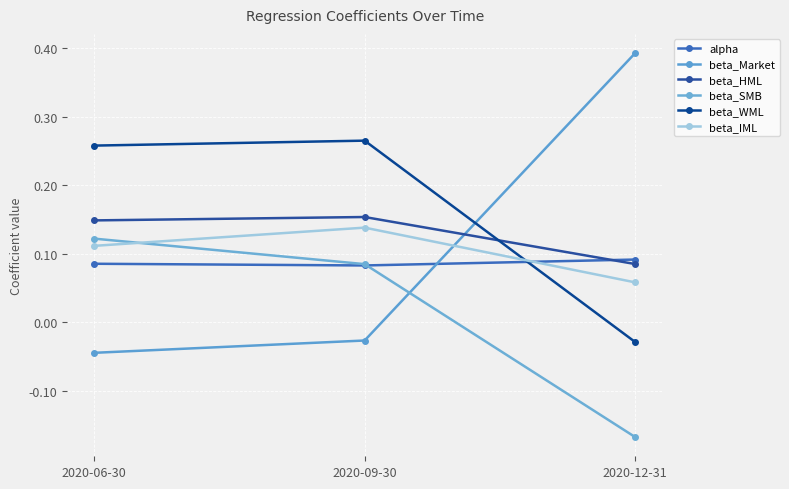

What is the average value of the beta_IML series?

0.1